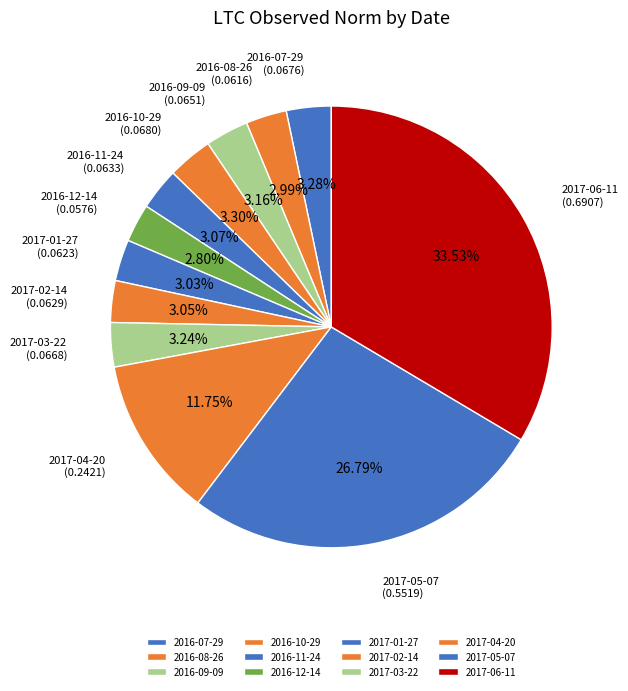

The 2017-01-27 slice represents 17% of the pie. True or false?

False